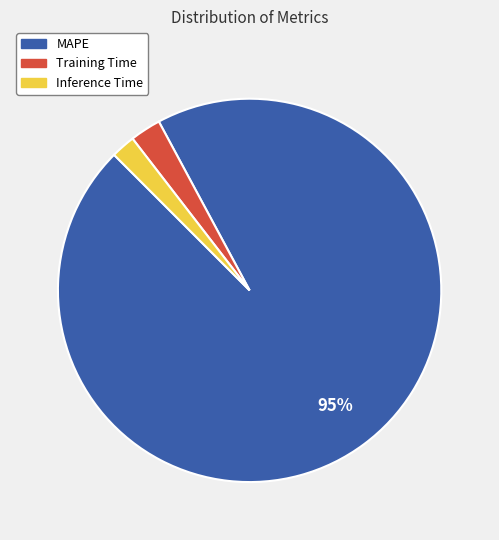

Which slice is the smallest?

Inference Time